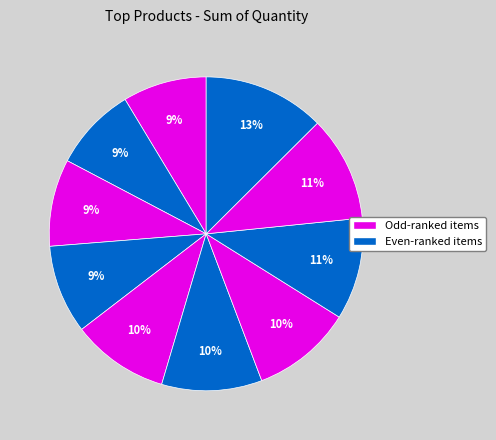

How many slices are in this pie chart?

10